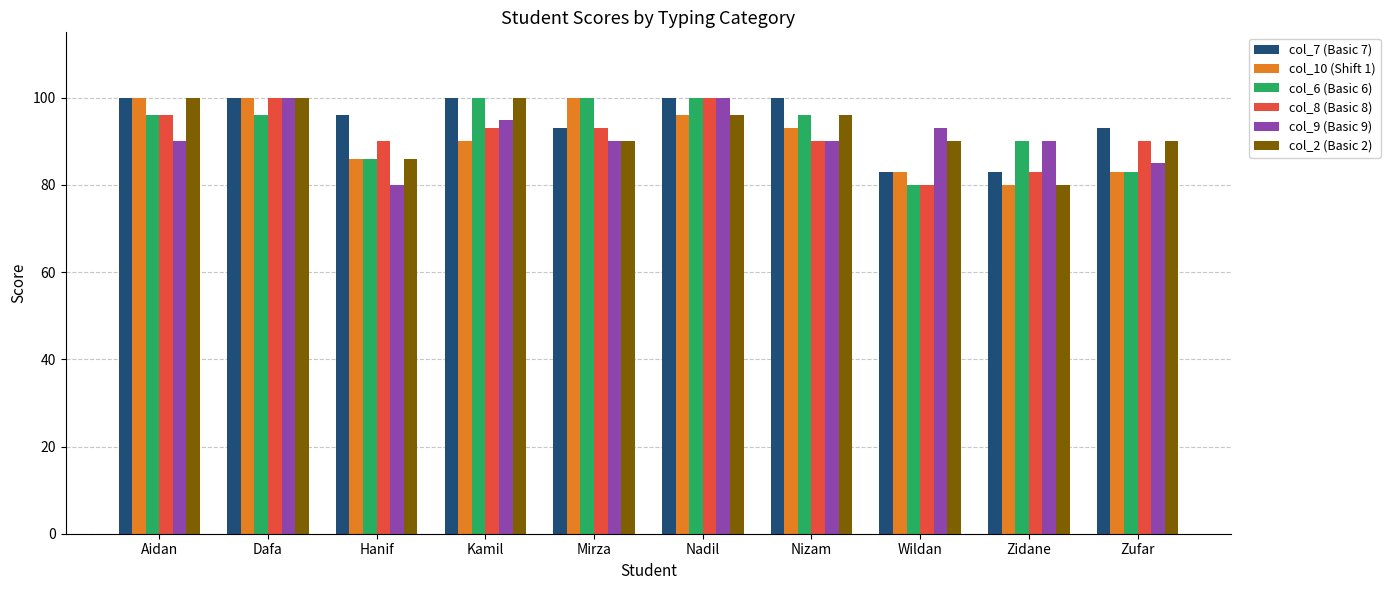

What is the label of the 2nd bar from the left?

Dafa